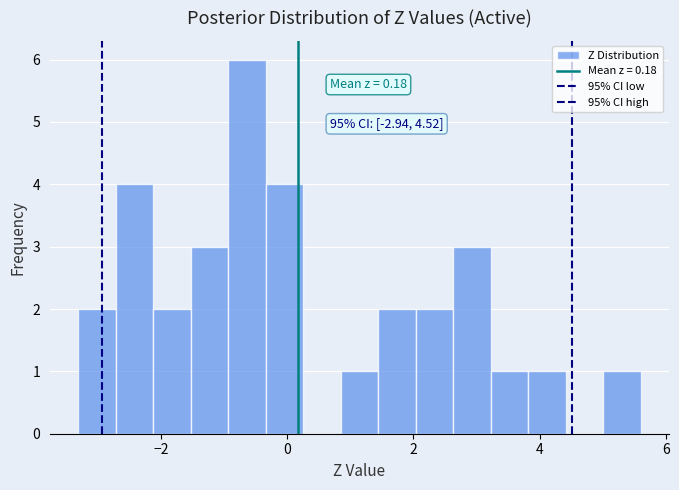

Around what value on the x-axis is the tallest bar? Give the approximate position of its centre, as read against the axis.

-0.6